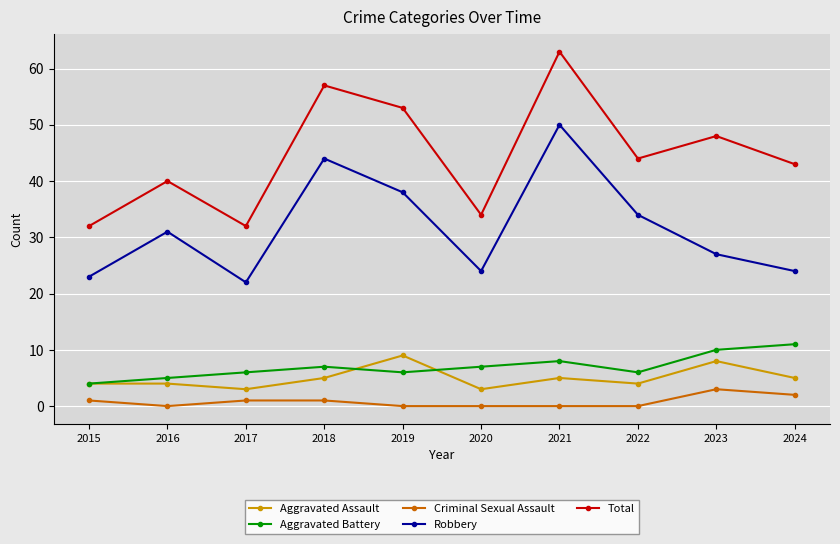

True or false: Robbery has more than 2 points higher than both neighbors.

True